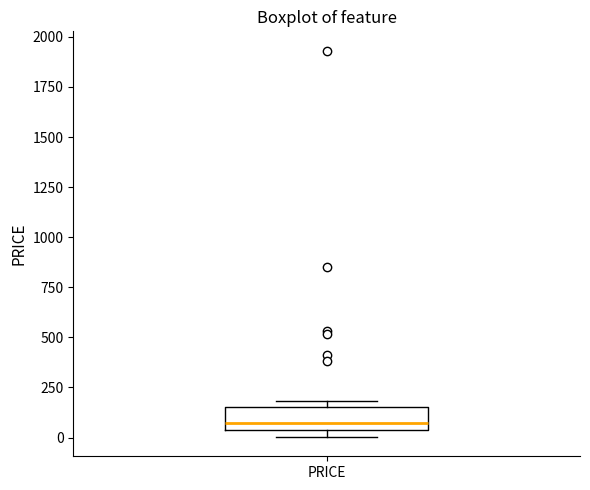

Where is the lower edge of the box for PRICE on the y-axis? The values are not printed on the chart, so give them approximately, as read against the axis.

50